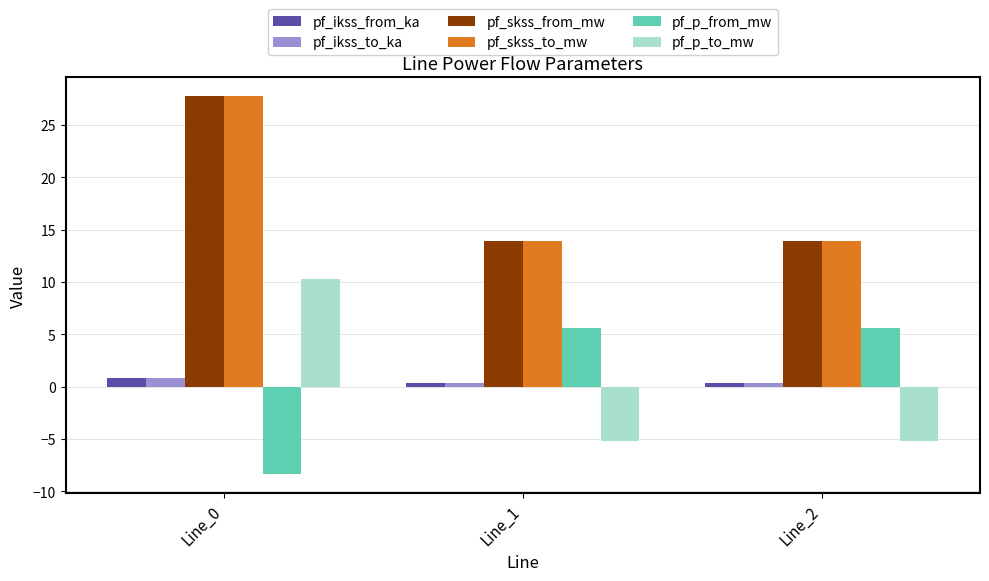

What is the difference between the pf_p_from_mw values at Line_0 and Line_2?

14.0